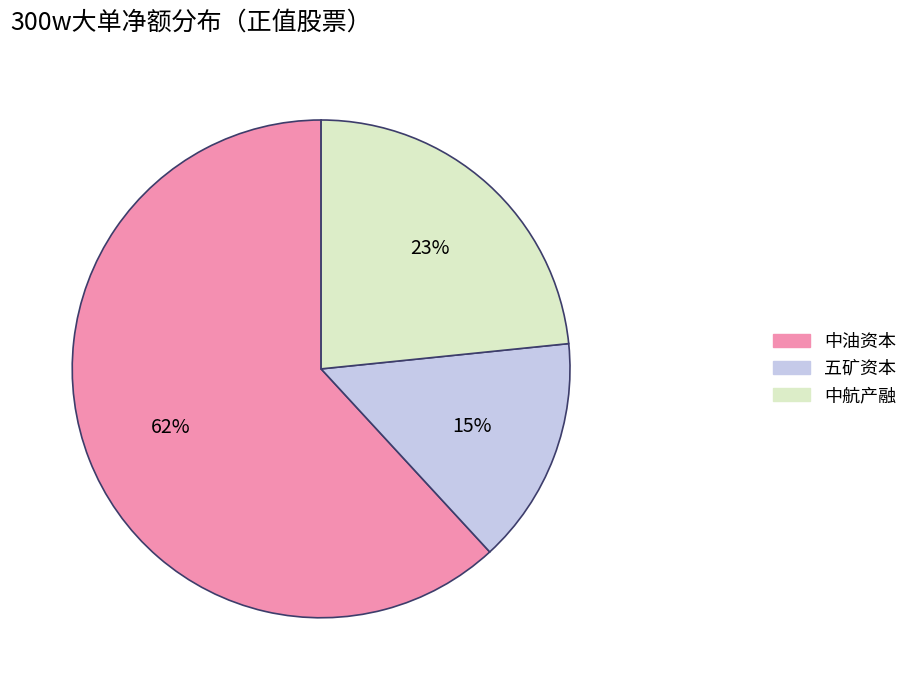

Which category has the biggest portion of the pie?

中油资本